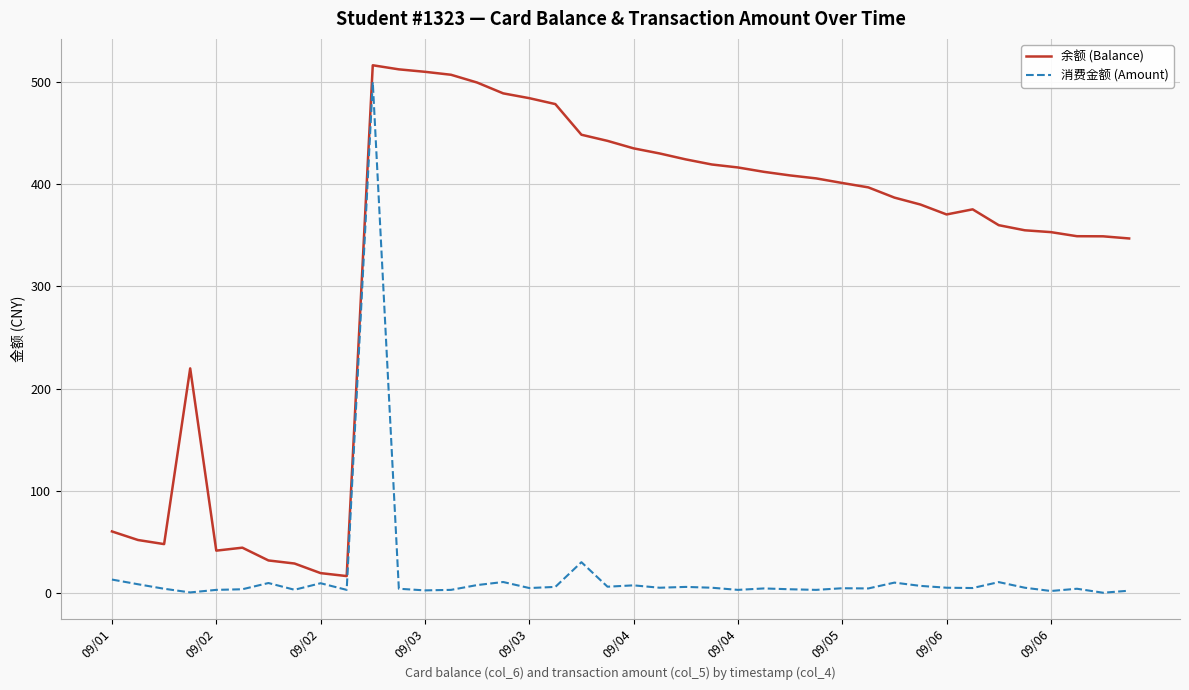

What is the difference between the maximum and minimum values in the 余额 (Balance) series?

500.0